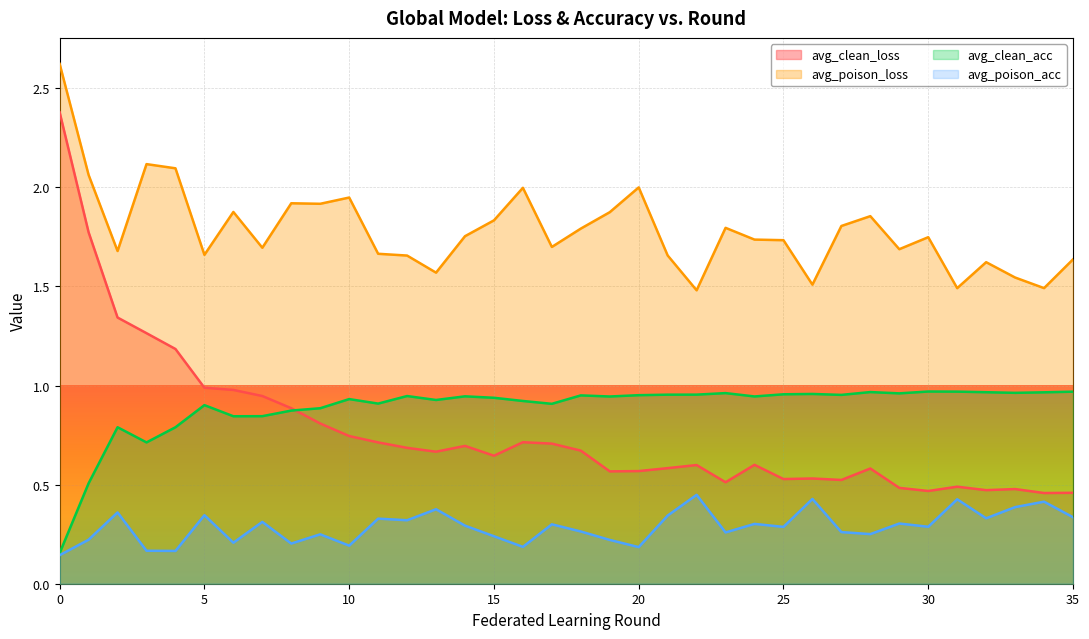

Does the chart display data point markers on the line(s)?

No